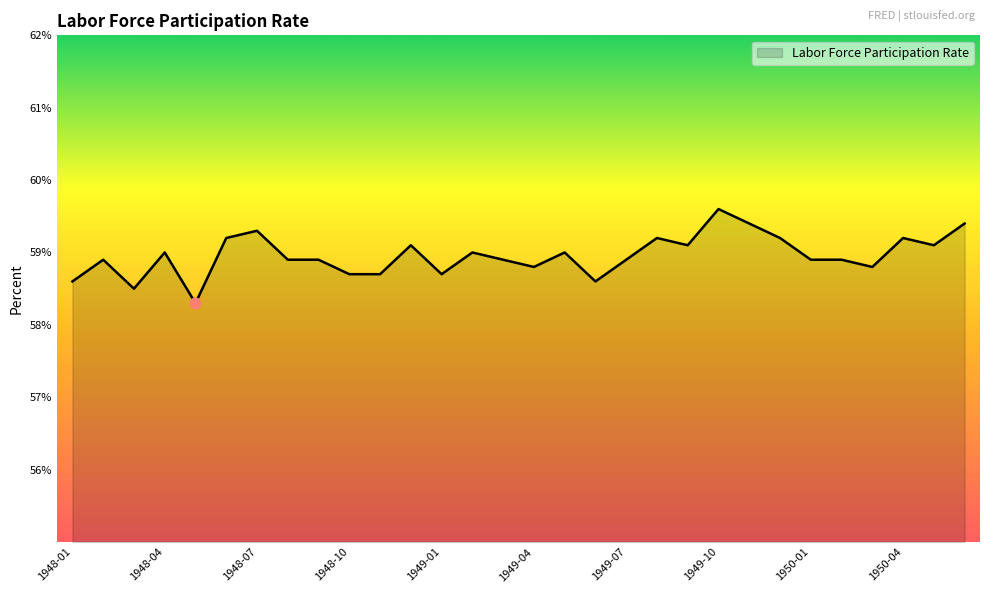

What is the difference between the maximum and minimum values?

1.3